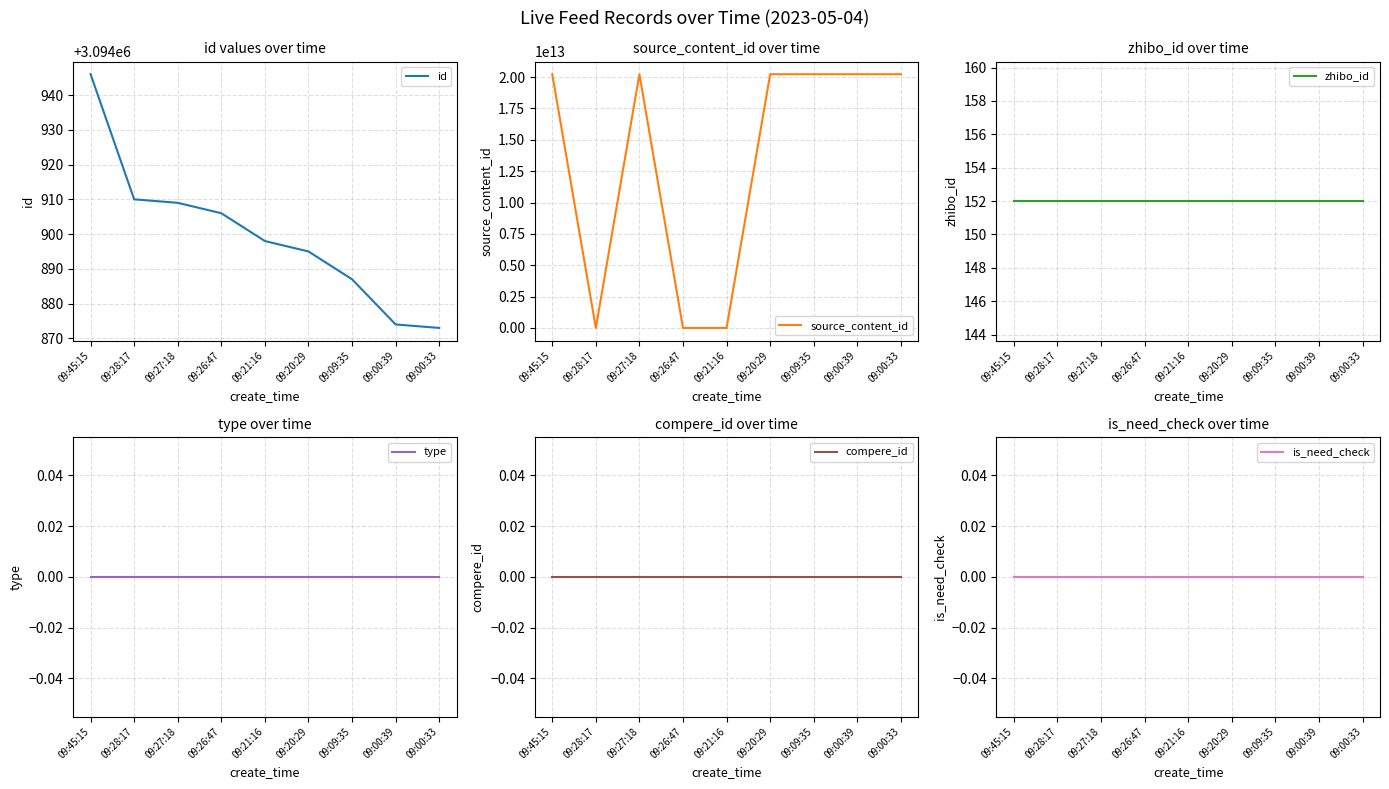

How many categories are shown in the chart?

9